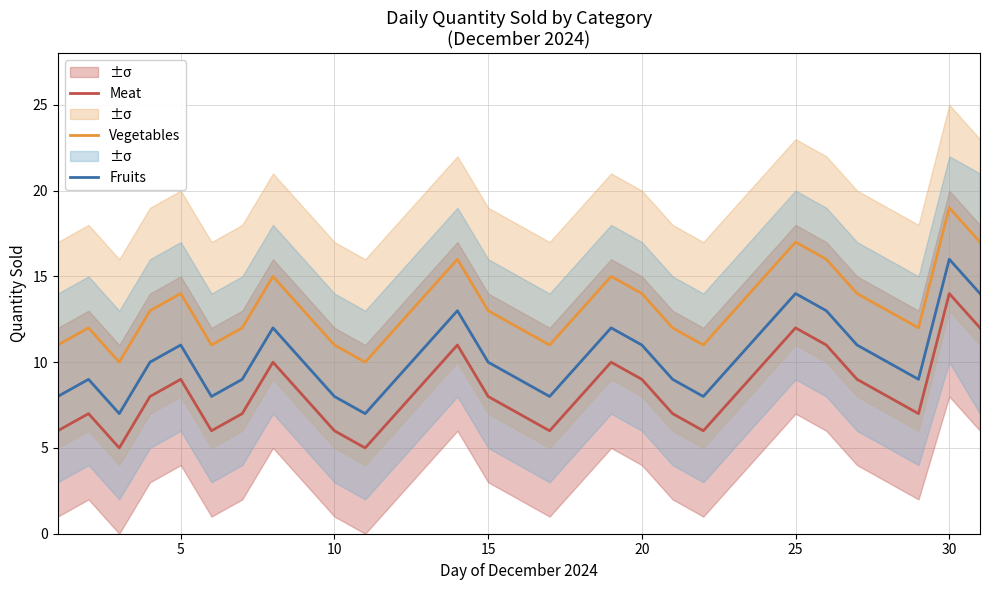

Reading right to left, what are all the values shown in this chart?

Meat: 12	14	7	8	9	11	12	10	8	6	7	9	10	8	6	7	8	11	9	7	5	6	8	10	7	6	9	8	5	7	6
Vegetables: 17	19	12	13	14	16	17	15	13	11	12	14	15	13	11	12	13	16	14	12	10	11	13	15	12	11	14	13	10	12	11
Fruits: 14	16	9	10	11	13	14	12	10	8	9	11	12	10	8	9	10	13	11	9	7	8	10	12	9	8	11	10	7	9	8